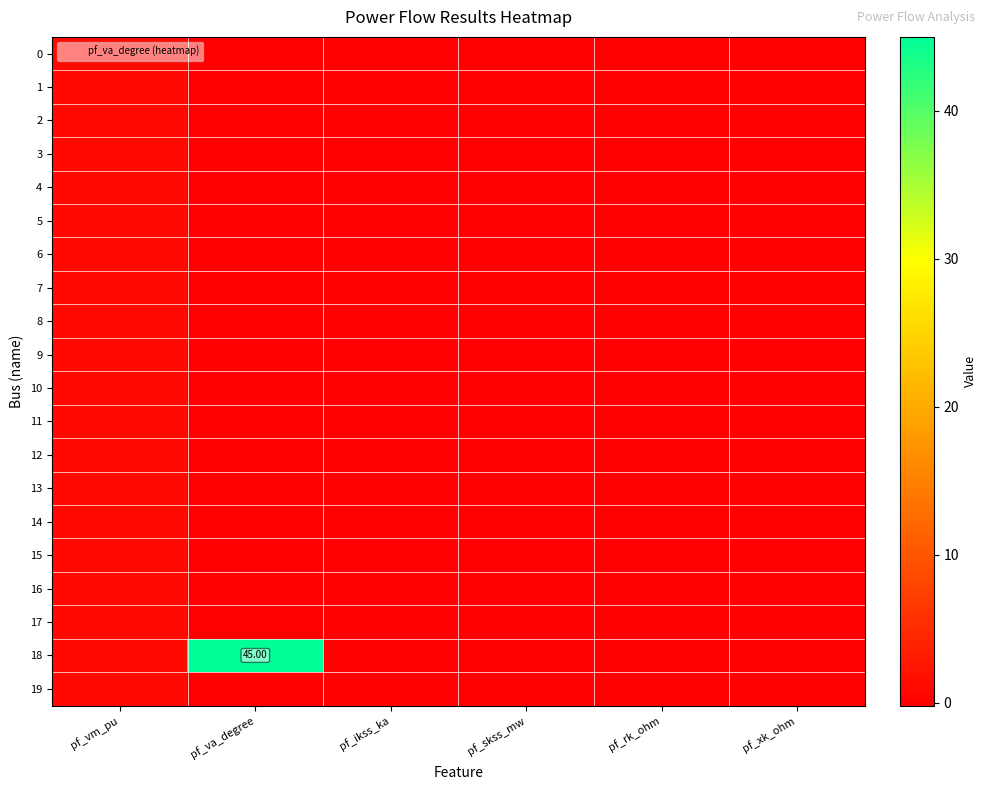

At which category is the sum across all series the highest?

pf_va_degree